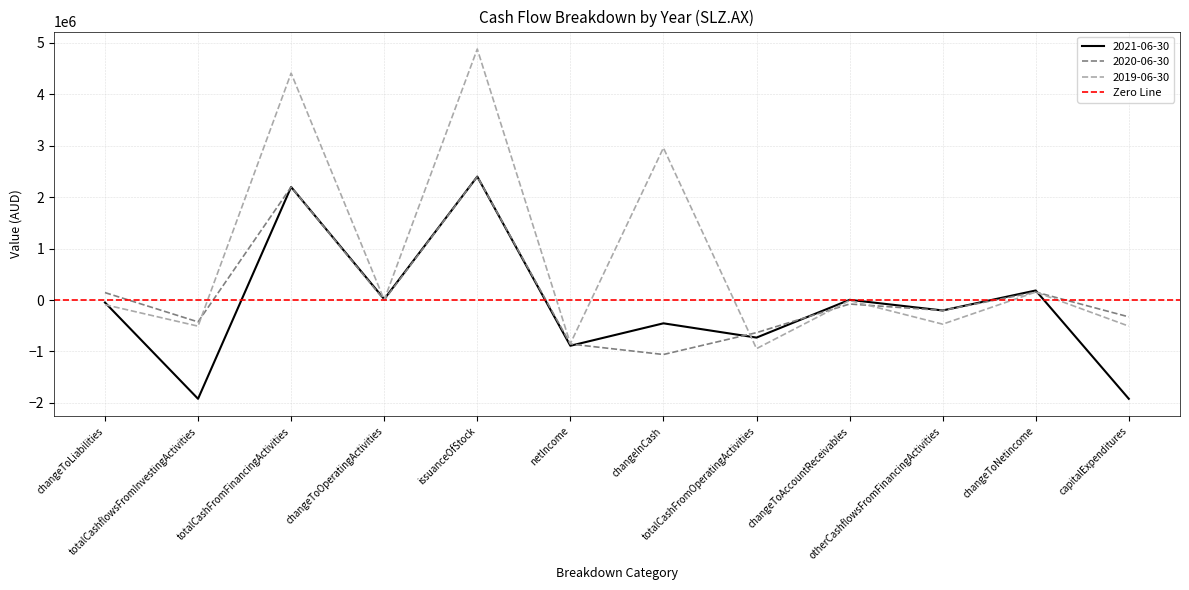

What are all the series names shown in the legend?

2021-06-30, 2020-06-30, 2019-06-30